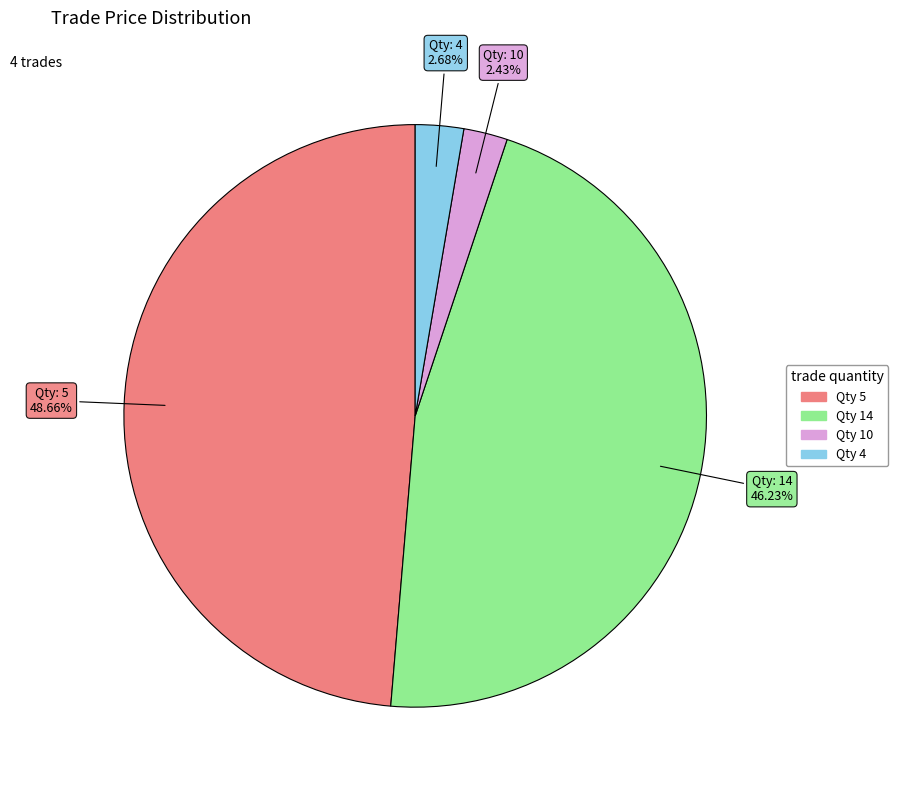

Count the number of slices in the pie.

4